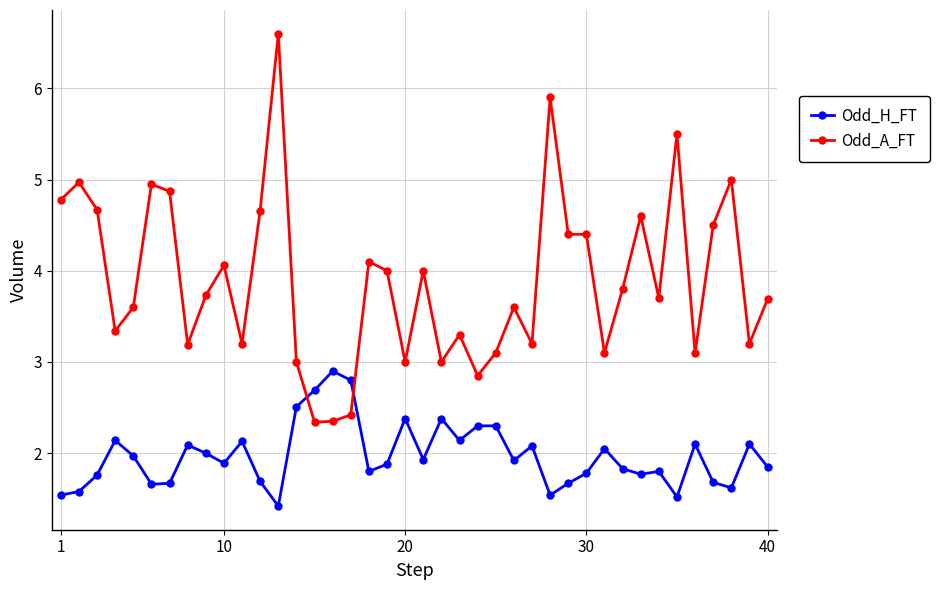

After their last crossing, which series has the higher values: Odd_A_FT or Odd_H_FT?

Odd_A_FT